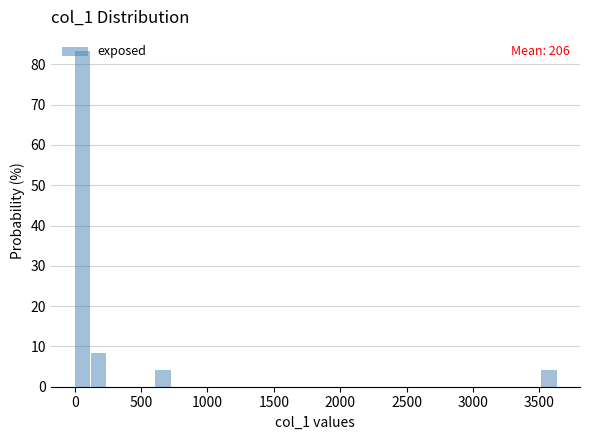

Read against the x-axis, roughly where is the centre of the tallest bar?

50